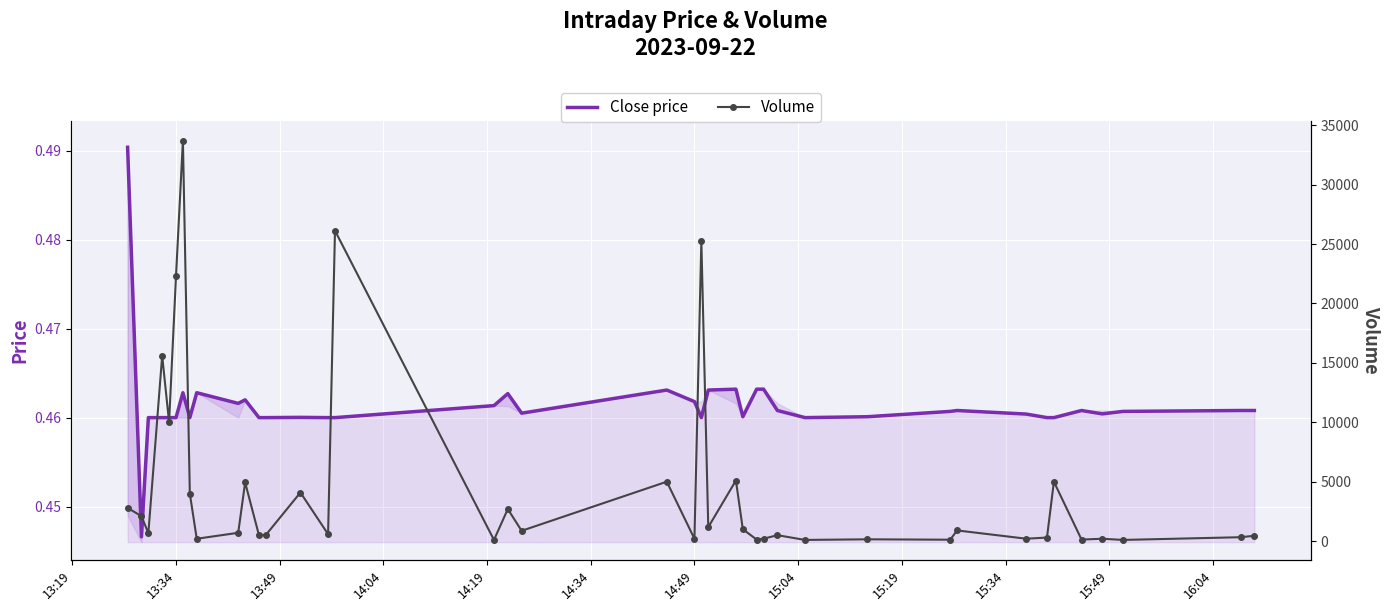

What is the sum of all Close price values?

18.5